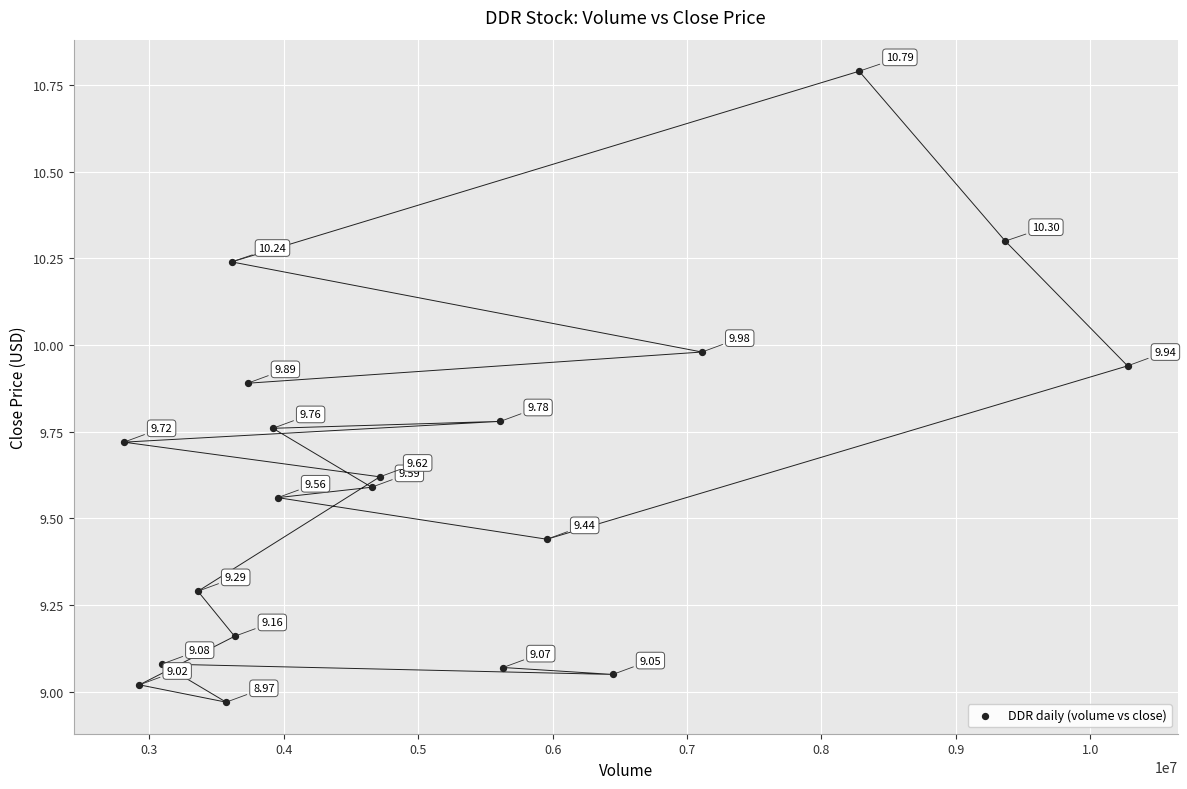

What is the range of X values (max minus min)?

7467847.0